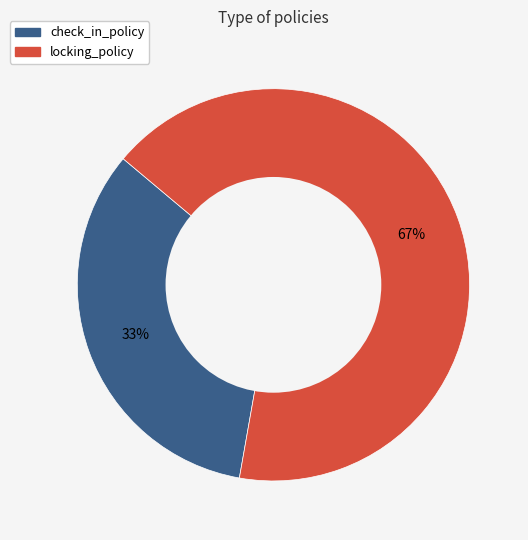

Which category accounts for the majority?

locking_policy